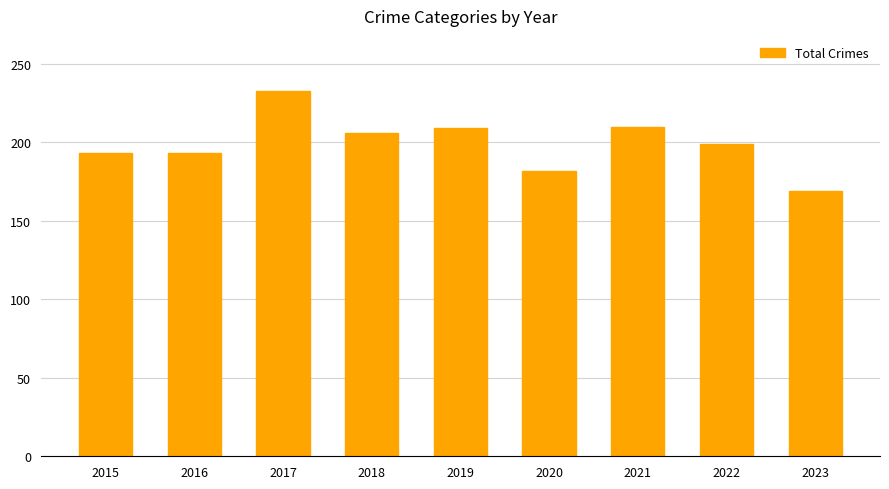

The chart shows a value of 87 at 2015. True or false?

False